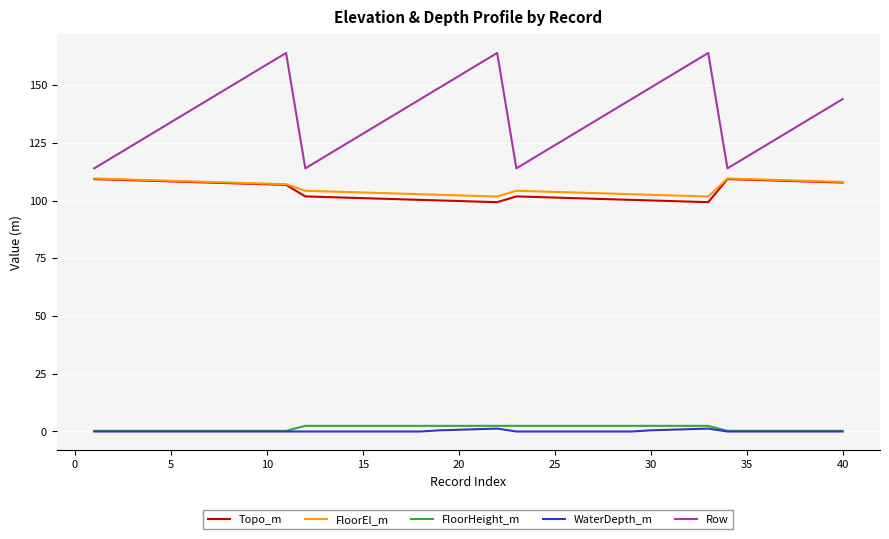

At how many categories does at least one series exceed 30?

40